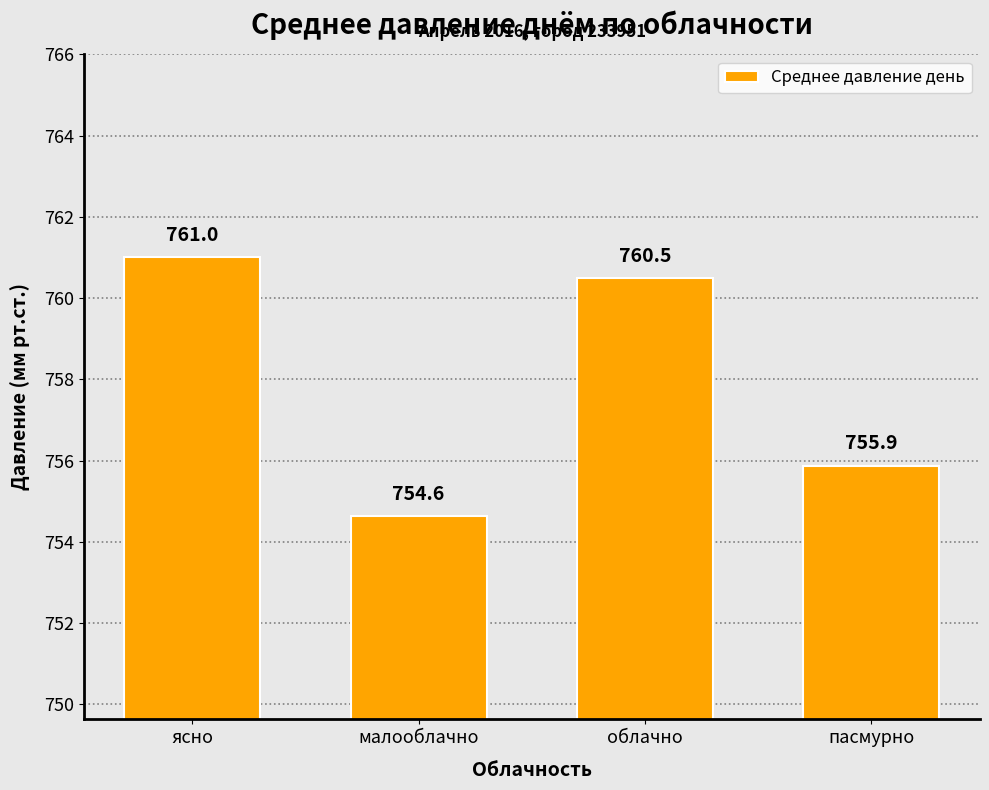

At which label does the data first exceed 760?

ясно